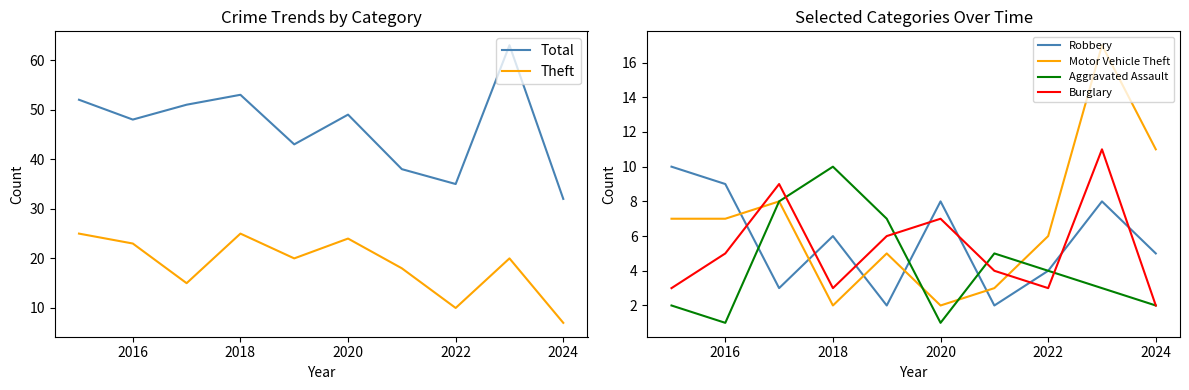

What is the difference between the maximum and minimum values in the Burglary series?

9